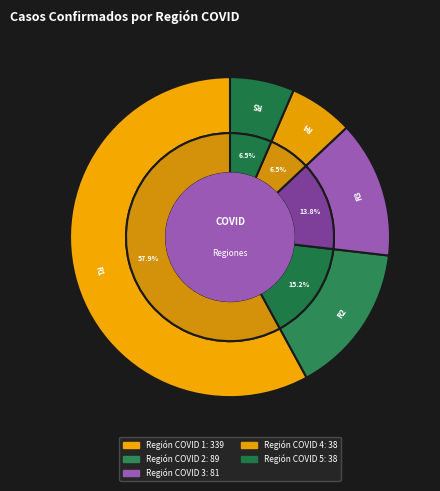

To the nearest percent, what percentage of the pie is Región COVID 2?

15%